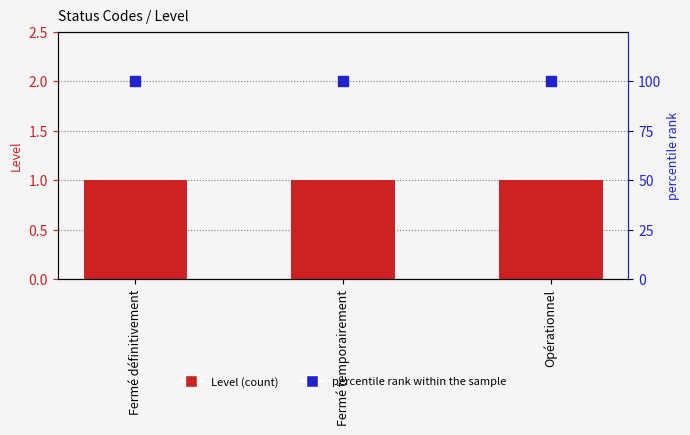

Which series has the largest total across all categories?

percentile rank within the sample